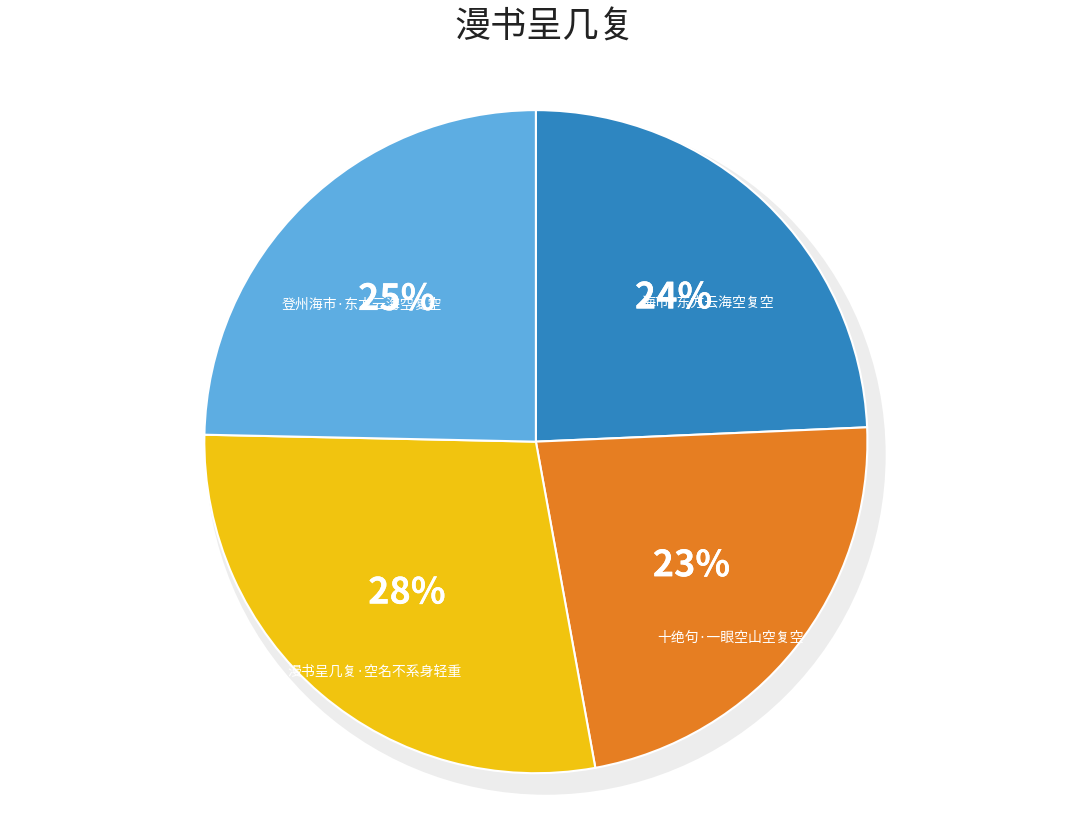

How many slices are in this pie chart?

4